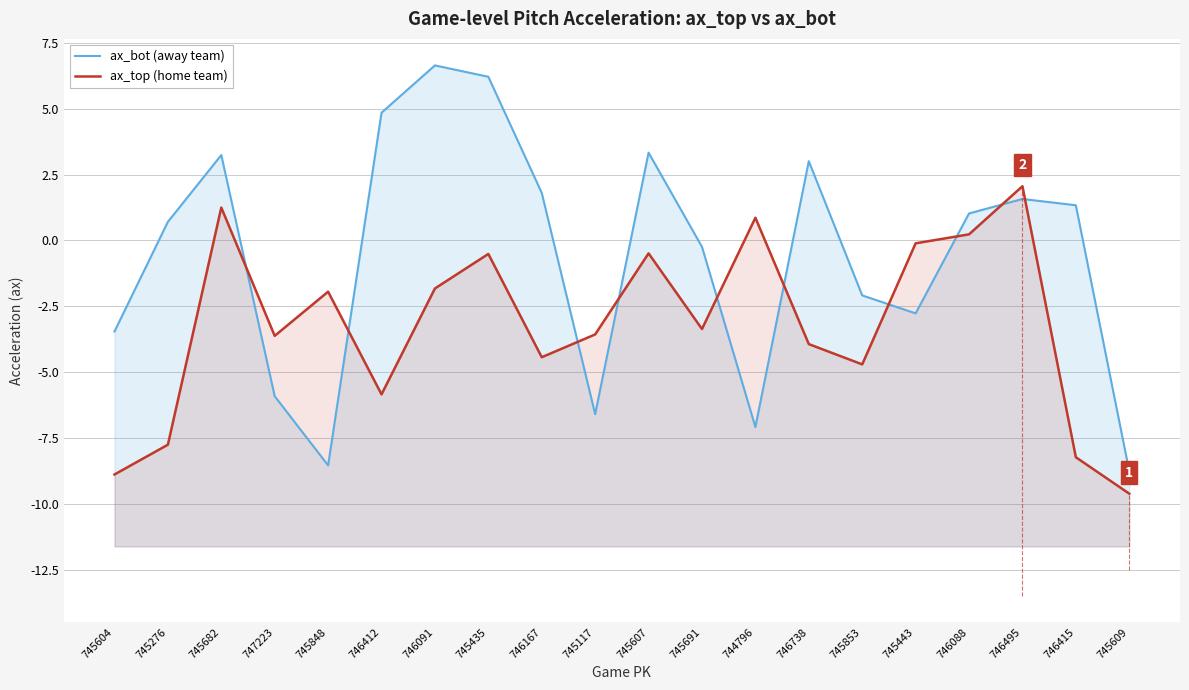

True or false: ax_top (home team) has a value of -3.6 at 746412.

False